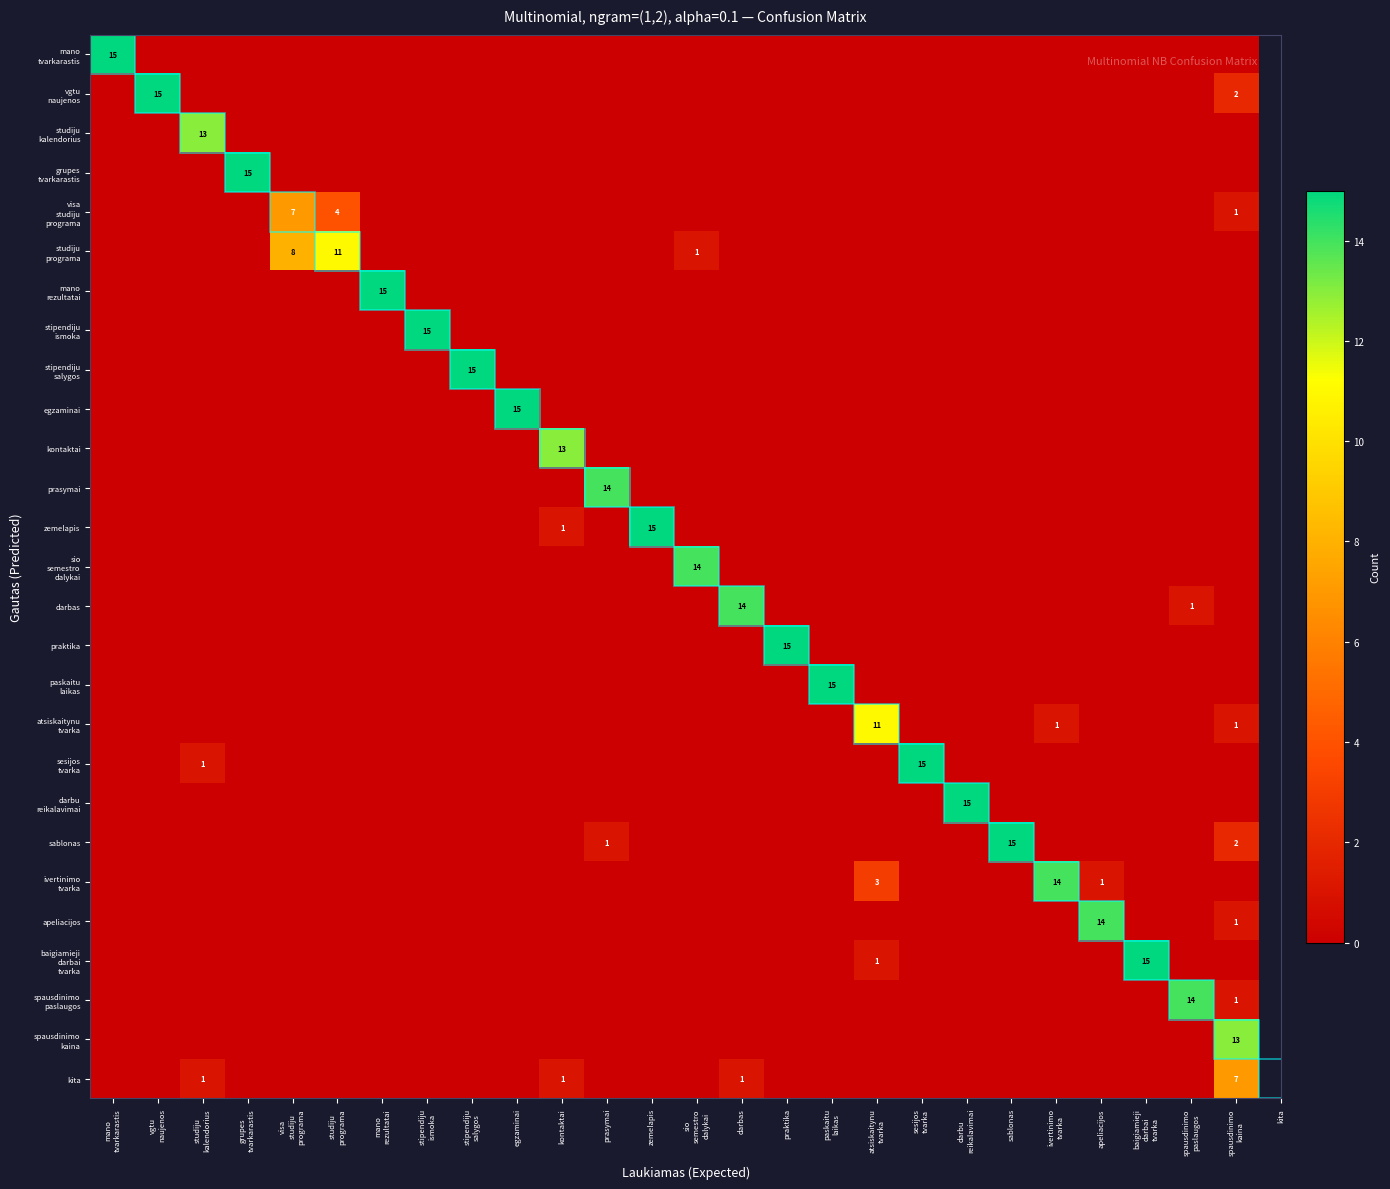

What is the maximum value for ivertinimo tvarka?

14